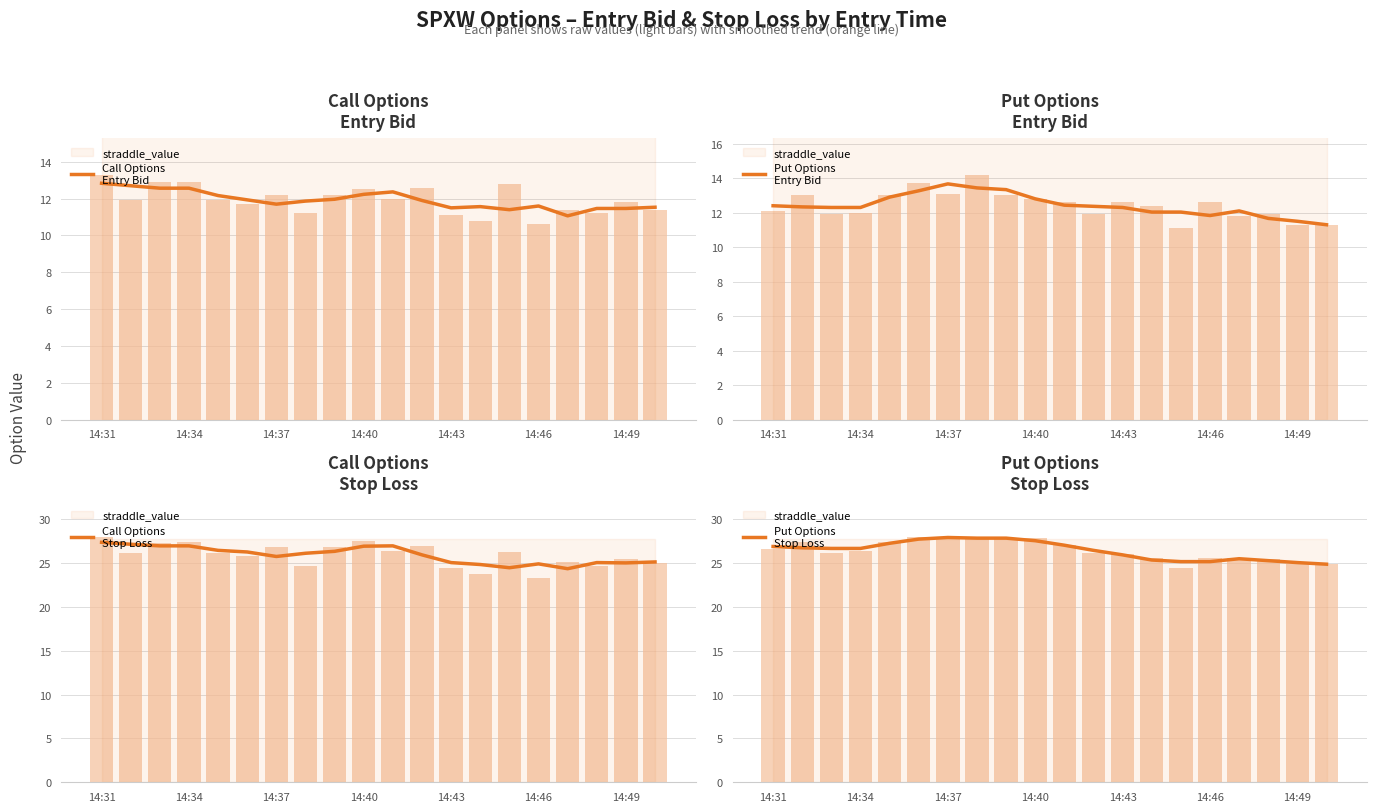

Reading left to right, list all the values displayed in this chart.

Call Options
Entry Bid: 12.8	12.7	12.6	12.6	12.2	11.9	11.7	11.9	12.0	12.2	12.4	11.9	11.5	11.6	11.4	11.6	11.1	11.5	11.5	11.5
Put Options
Entry Bid: 12.4	12.3	12.3	12.3	12.9	13.3	13.7	13.4	13.3	12.8	12.4	12.4	12.3	12.0	12.0	11.8	12.1	11.7	11.5	11.3
Call Options
Stop Loss: 27.4	27.1	27.0	27.0	26.4	26.3	25.7	26.1	26.3	26.9	26.9	25.9	25.0	24.8	24.5	24.9	24.3	25.0	25.0	25.1
Put Options
Stop Loss: 26.9	26.7	26.7	26.7	27.2	27.7	27.9	27.8	27.8	27.5	27.0	26.4	25.9	25.3	25.2	25.2	25.5	25.3	25.0	24.9